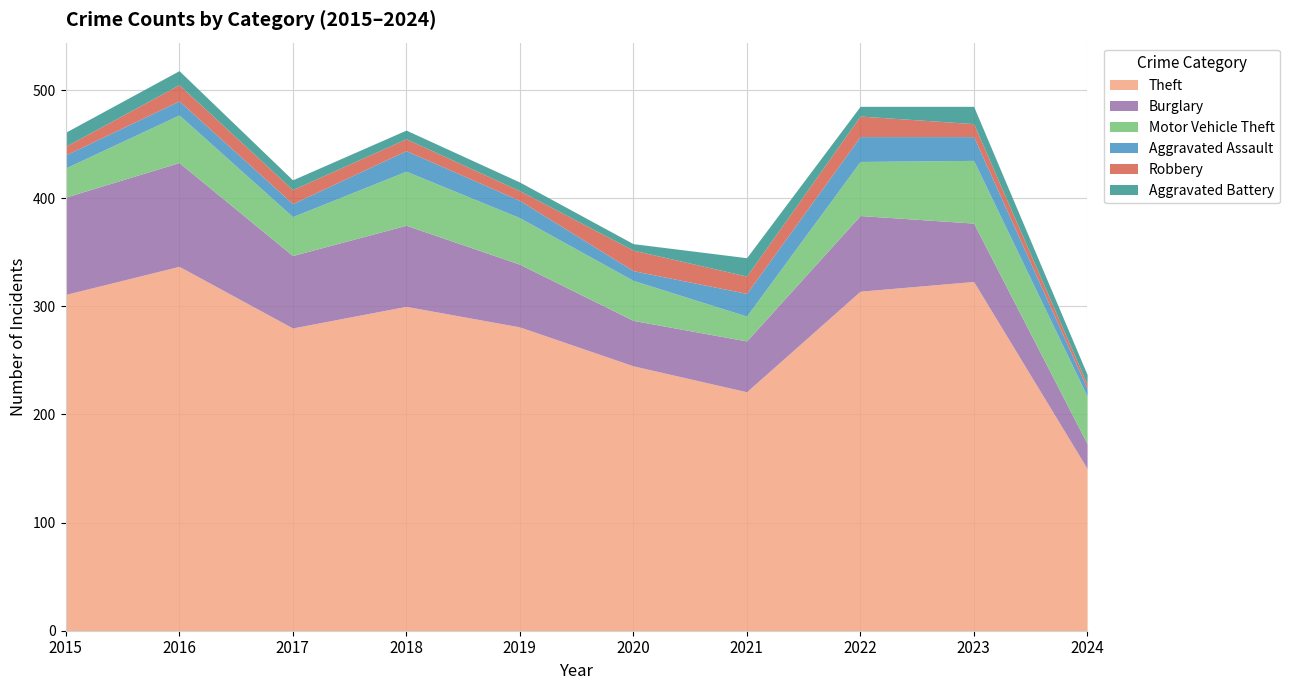

Rank the series by their maximum value, from lowest to highest.

Aggravated Battery, Robbery, Aggravated Assault, Motor Vehicle Theft, Burglary, Theft